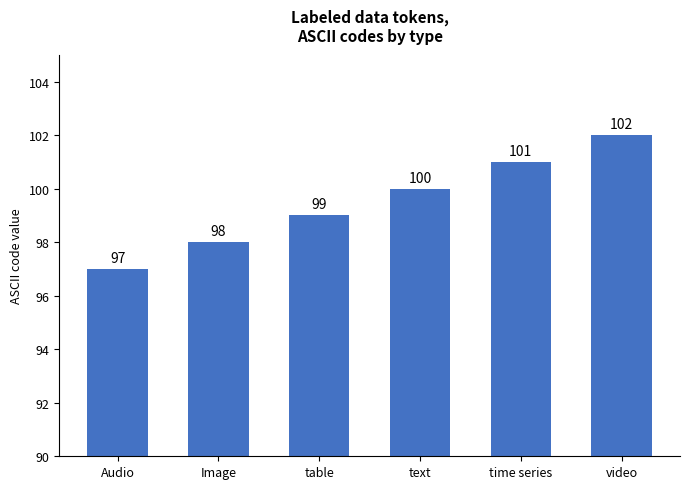

What is the average value?

100